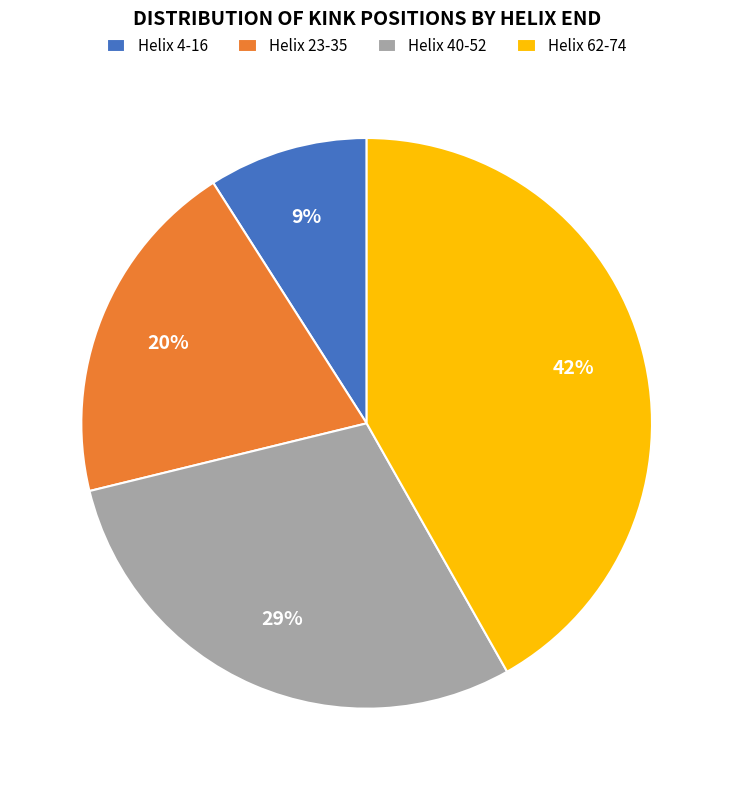

What percentage is the Helix 62-74 slice, to the nearest percent?

42%